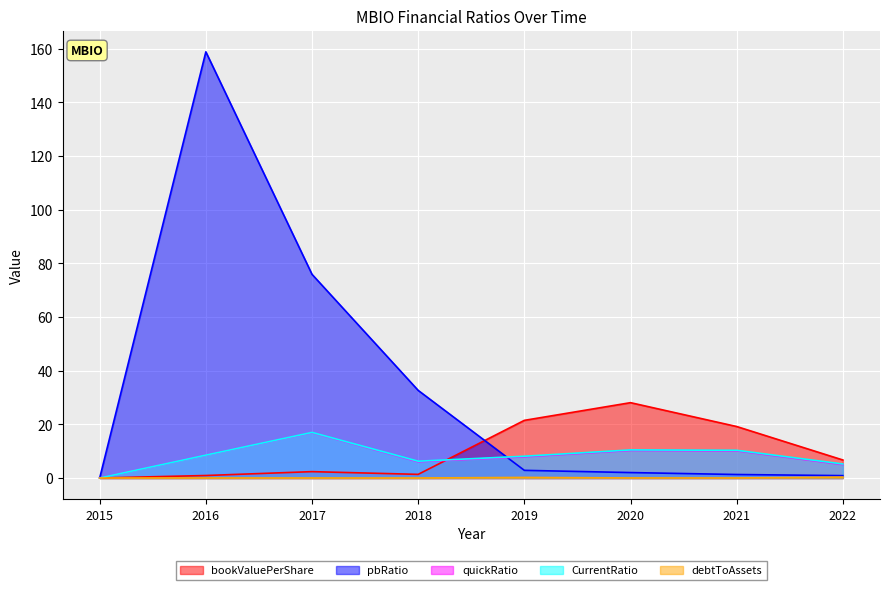

The CurrentRatio series shows 10.5 at 2020. True or false?

True